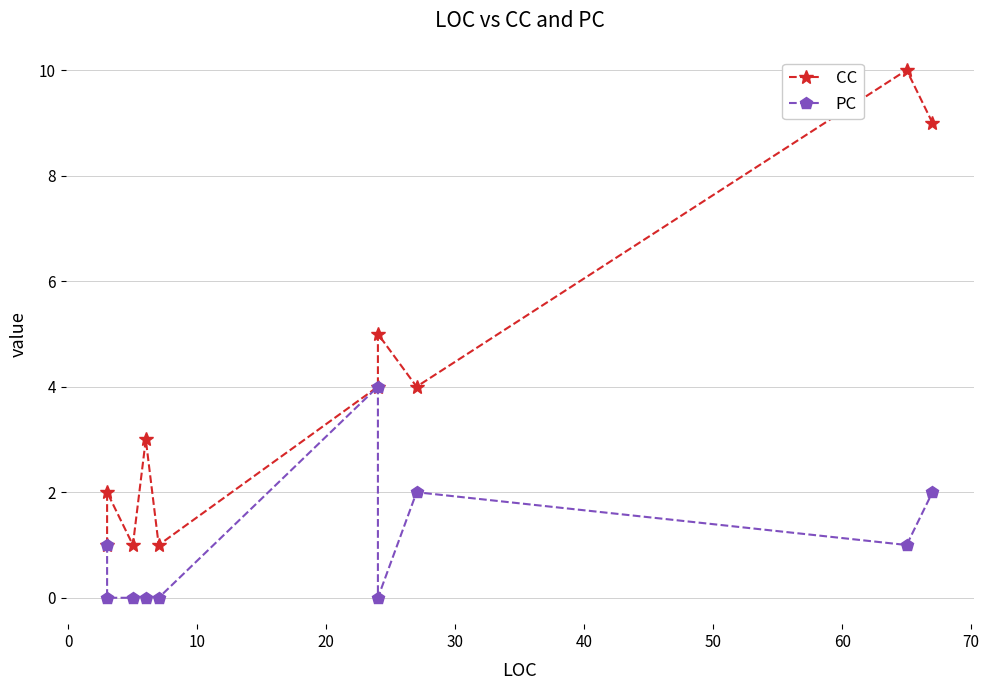

Rank the series by their maximum value, from lowest to highest.

PC, CC